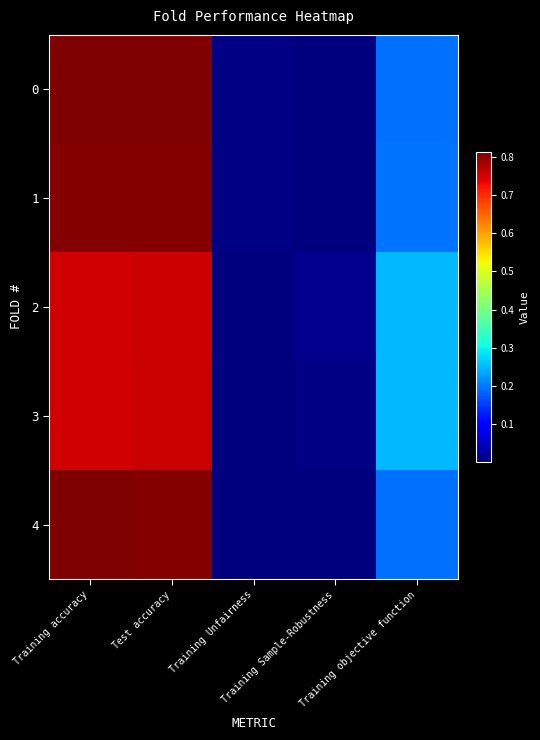

Rank the series at Training Sample-Robustness from highest to lowest value.

2, 3, 1, 4, 0